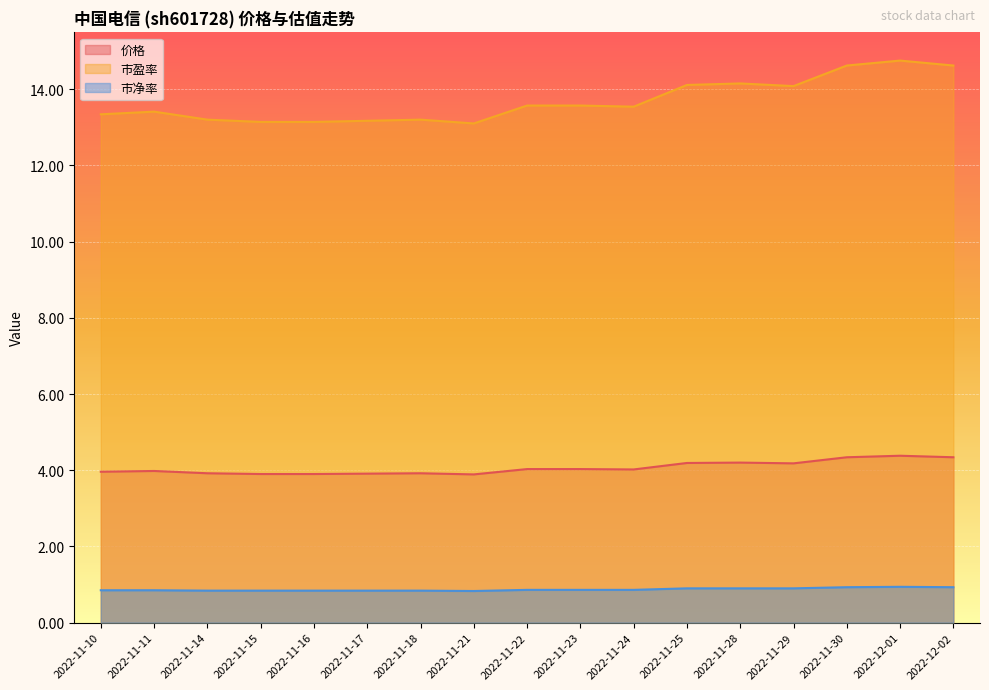

What is the approximate value of 市盈率 at 2022-12-02?

14.6